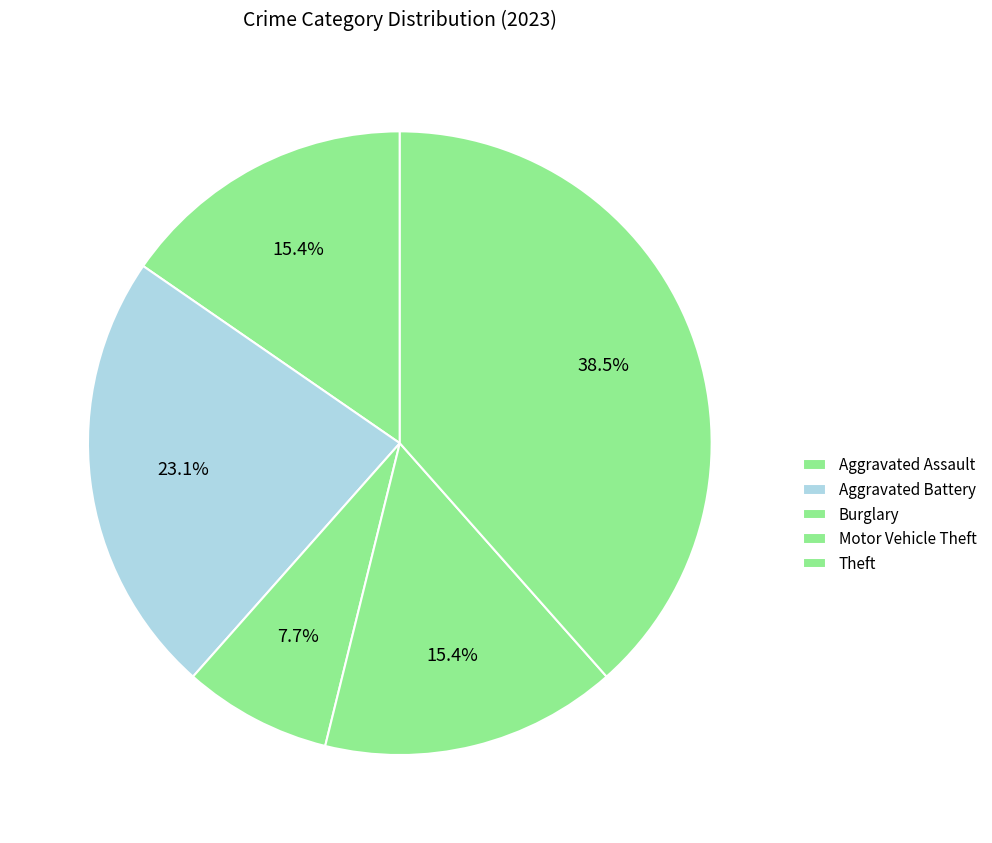

What is the ratio of the value at Aggravated Assault to the value at Aggravated Battery?

0.7